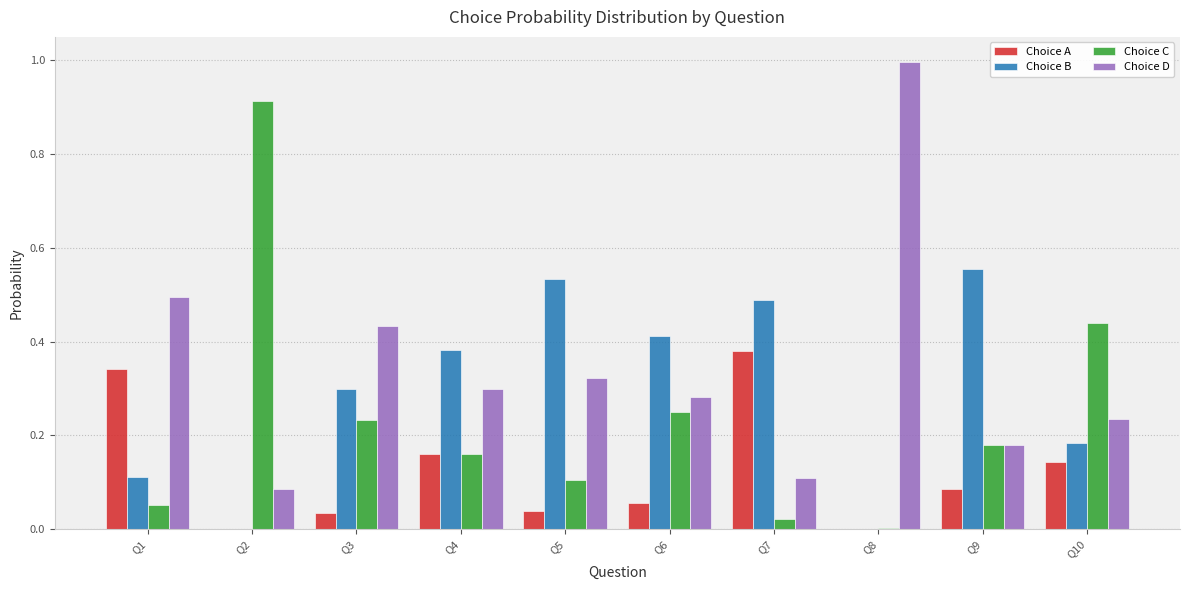

Which series changed the most between Q2 and Q7?

Choice C